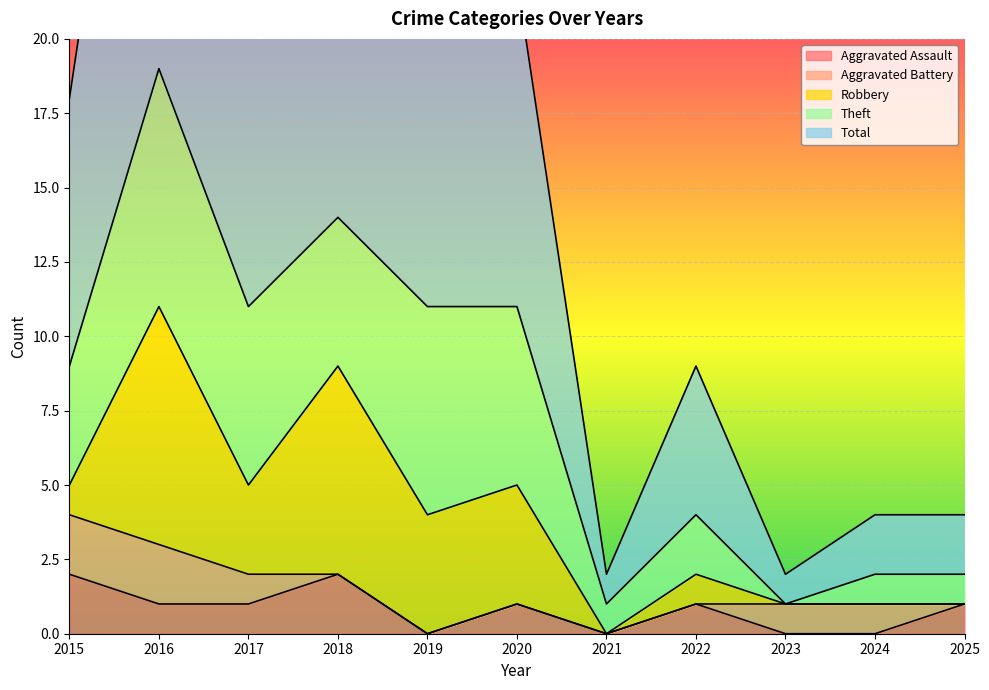

Reading left to right, what are all the values shown in this chart?

Aggravated Assault: 2	1	1	2	0	1	0	1	0	0	1
Aggravated Battery: 2	2	1	0	0	0	0	0	1	1	0
Robbery: 1	8	3	7	4	4	0	1	0	0	0
Theft: 4	8	6	5	7	6	1	2	0	1	1
Total: 9	19	11	14	11	11	1	5	1	2	2